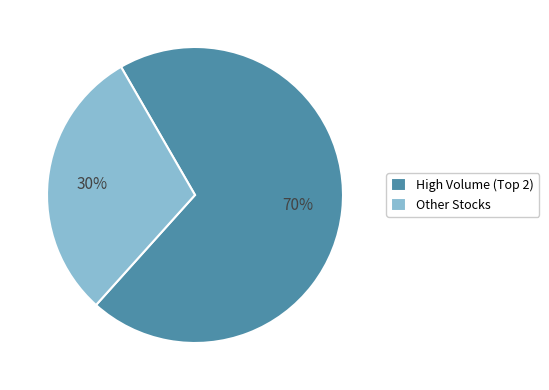

Count the number of slices in the pie.

2